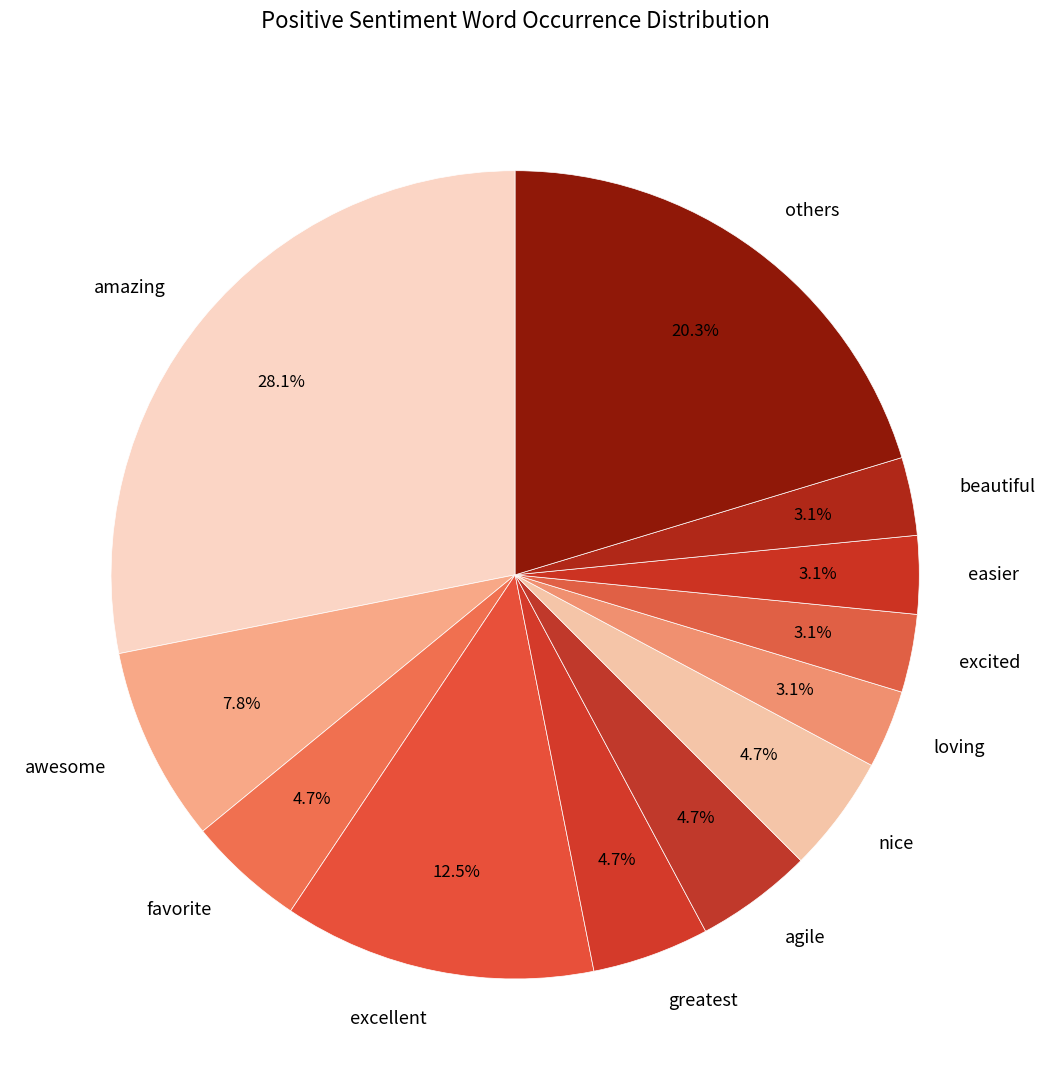

Which slice is the largest?

amazing